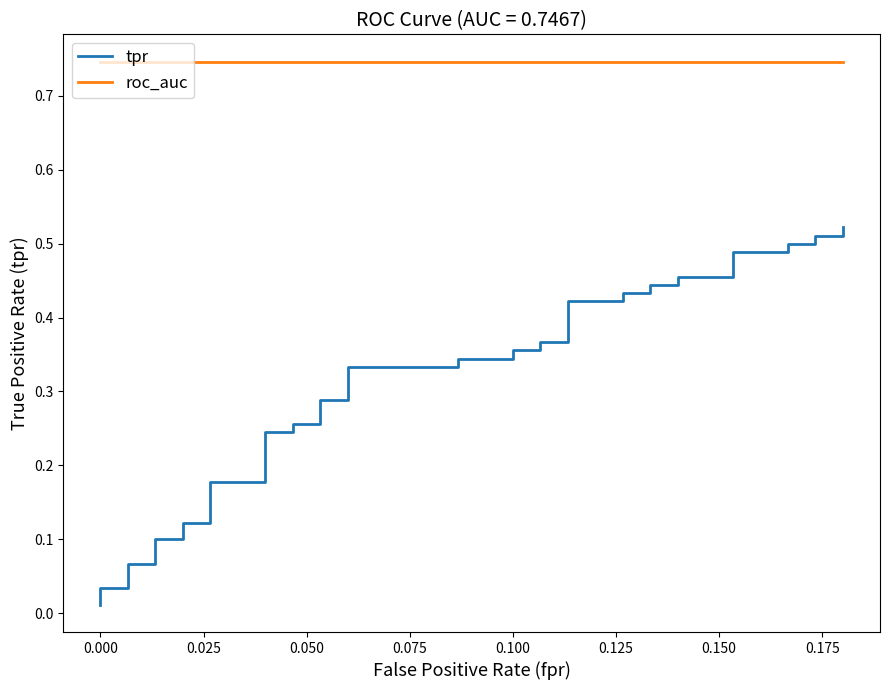

How many lines are shown in the chart?

2